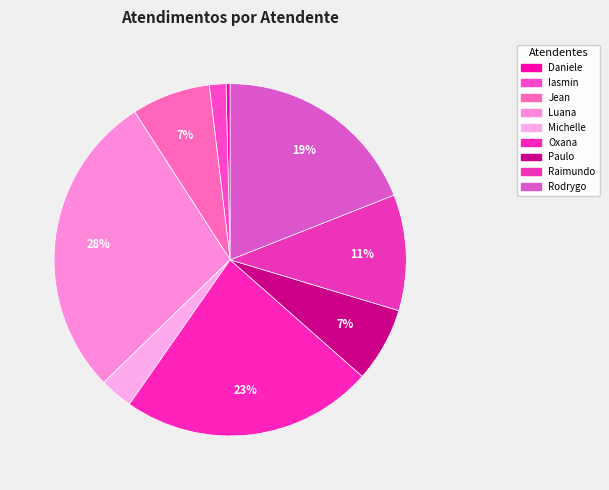

Rank the categories by value from lowest to highest.

Daniele Aparecida dos Santos, Iasmin Correa de Lima, Michelle Goncalves Mello, Paulo Roberto da Silva Junior, Jean Lucas Ferreira, Raimundo Francisco Taborda, Rodrygo Moura Mujol, Oxana Andreli da Silva, Luana Cristine Sa dos Santos